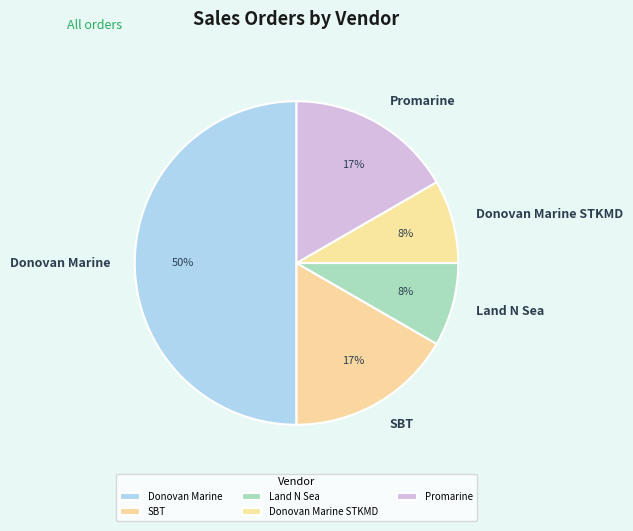

Is it true that Promarine is 1% of the pie?

False